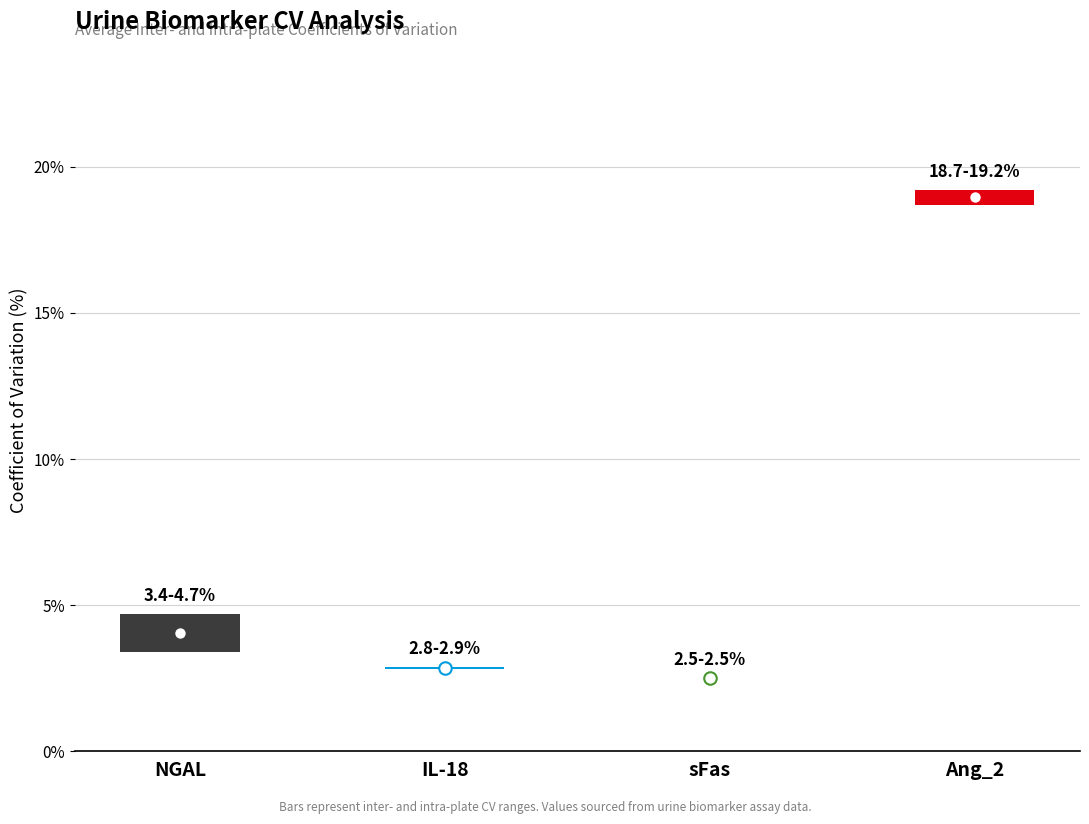

Is it true that avg_interplate_cv equals 2.9 at IL-18?

True